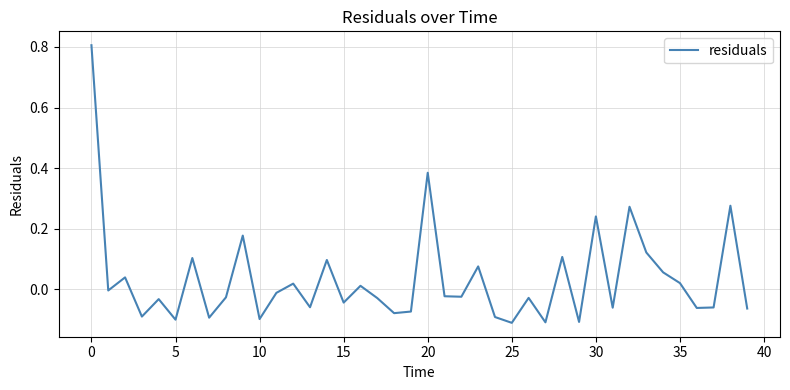

What is the maximum value shown in the chart?

0.8